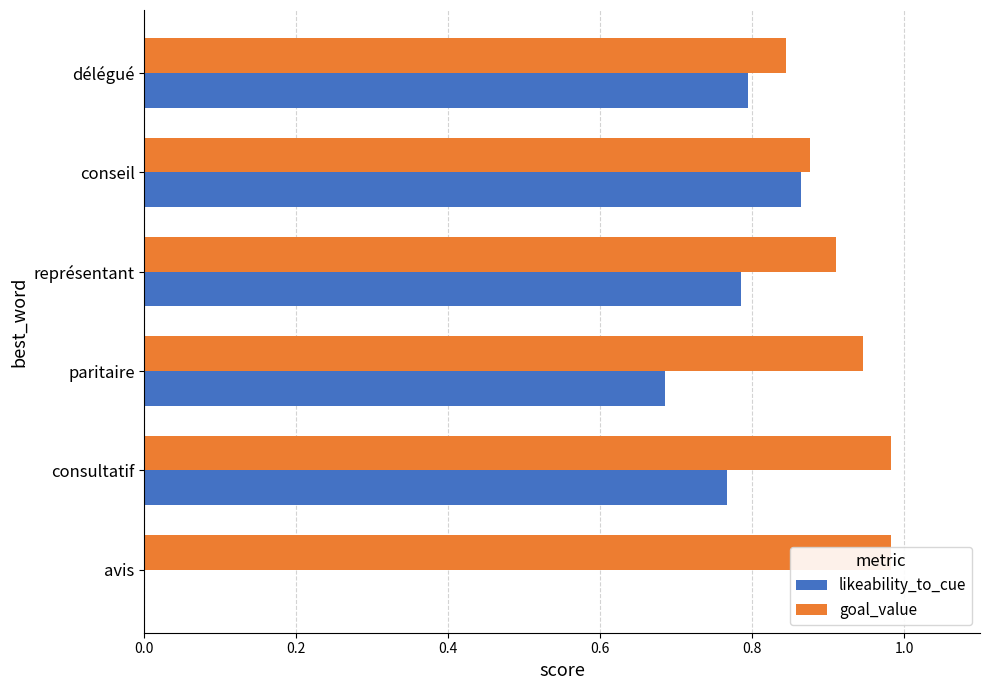

How many categories are shown in the chart?

6